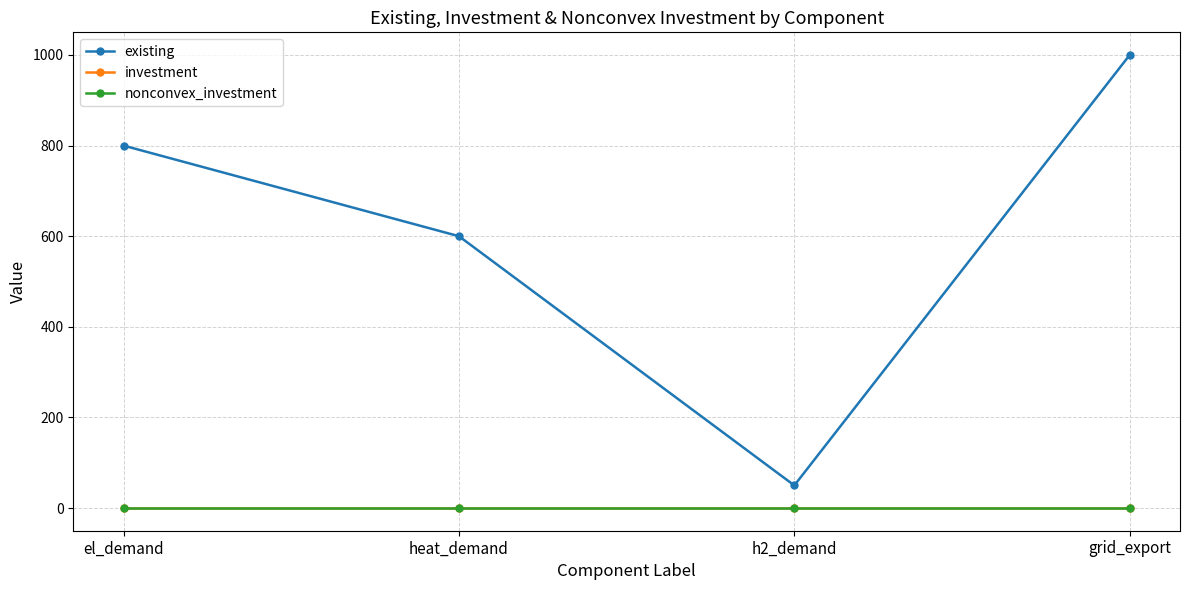

How many existing values are between 600 and 1000?

3